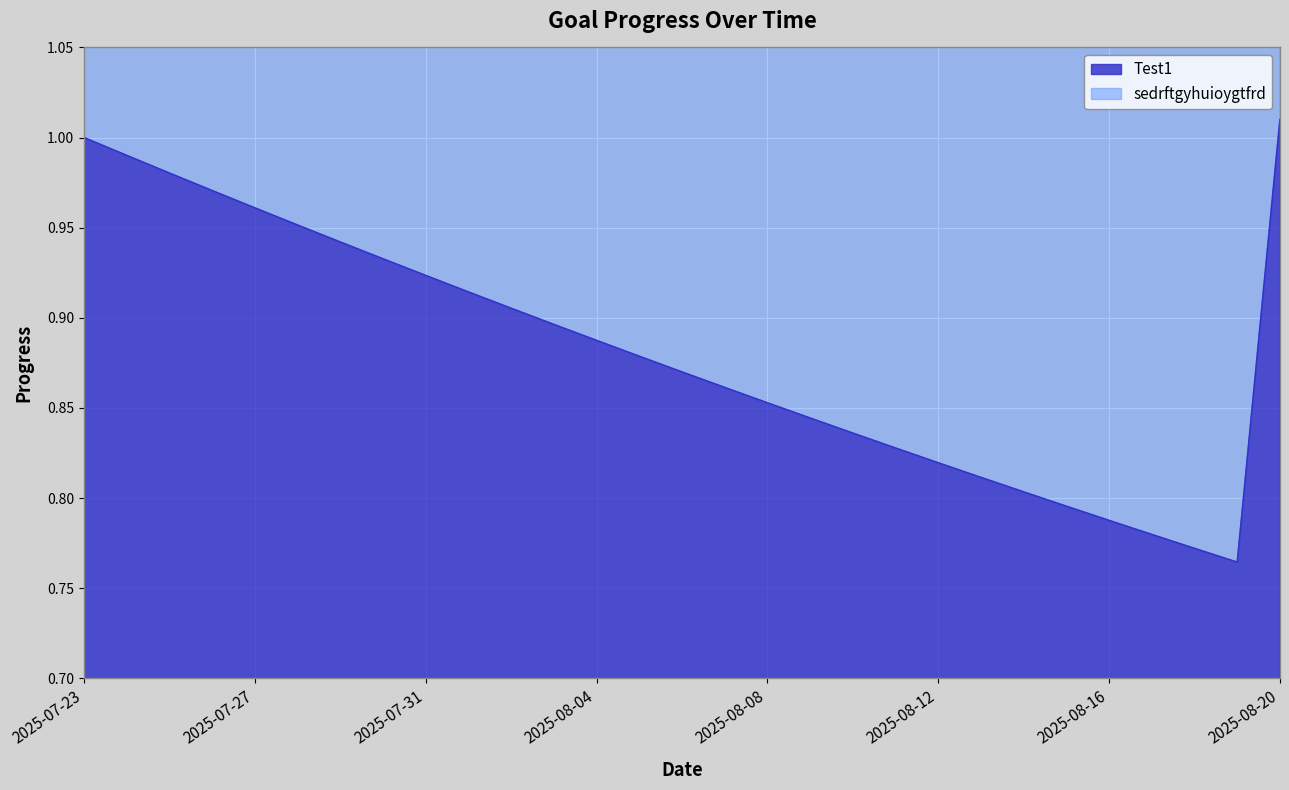

The value of sedrftgyhuioygtfrd at 2025-07-23 is 2.0. True or false?

True